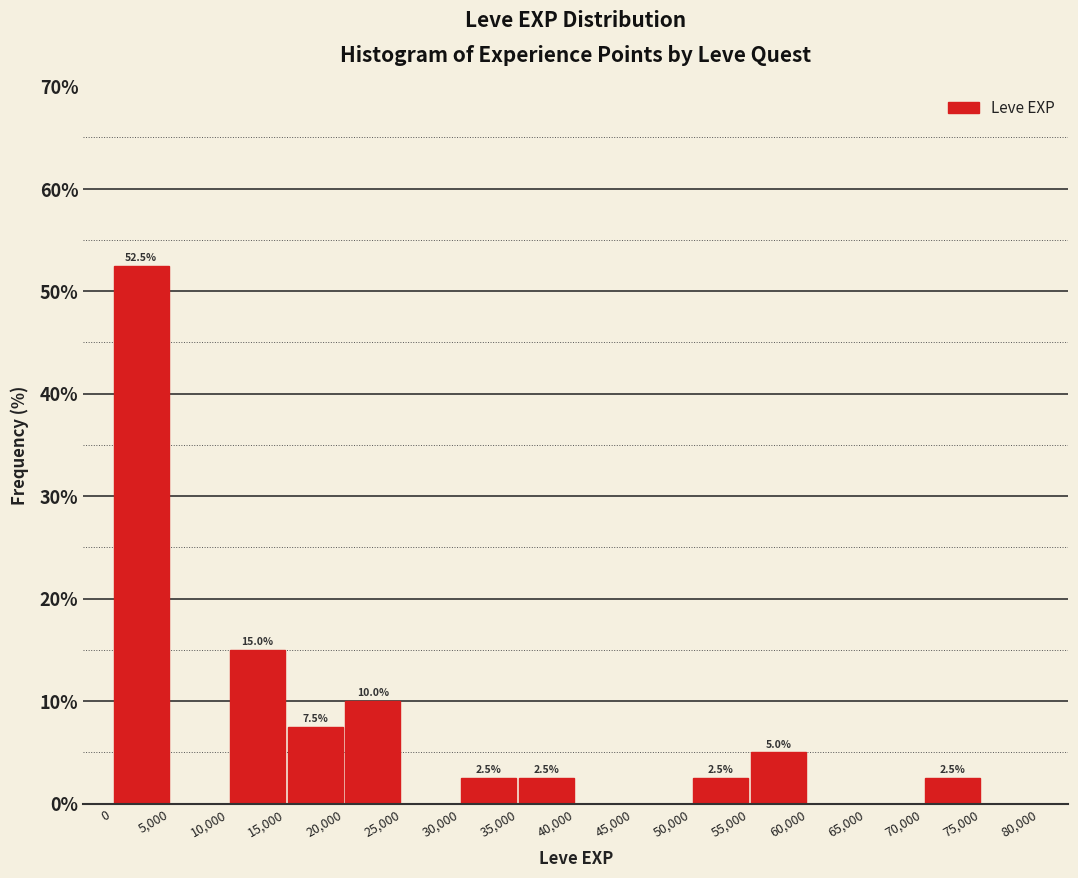

Which range on the x-axis has the tallest bar?

0 to 5,000